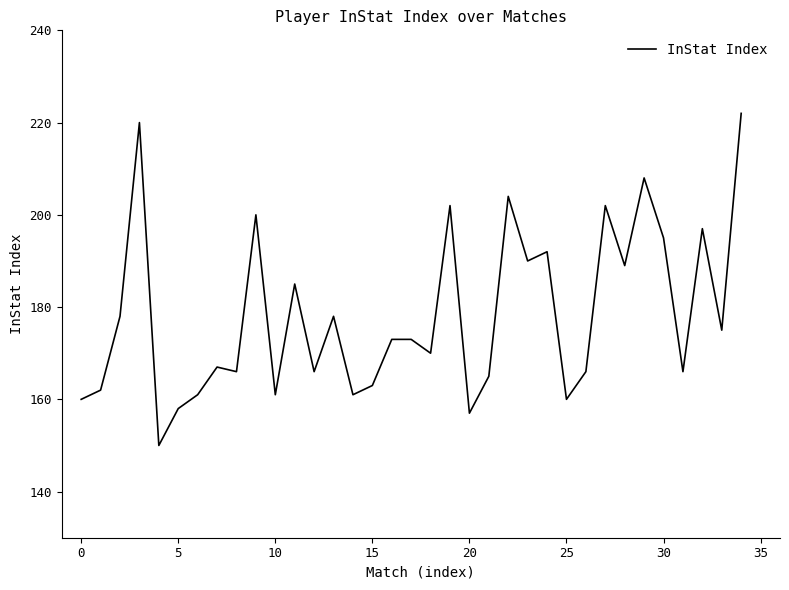

How many values are below 173?

17